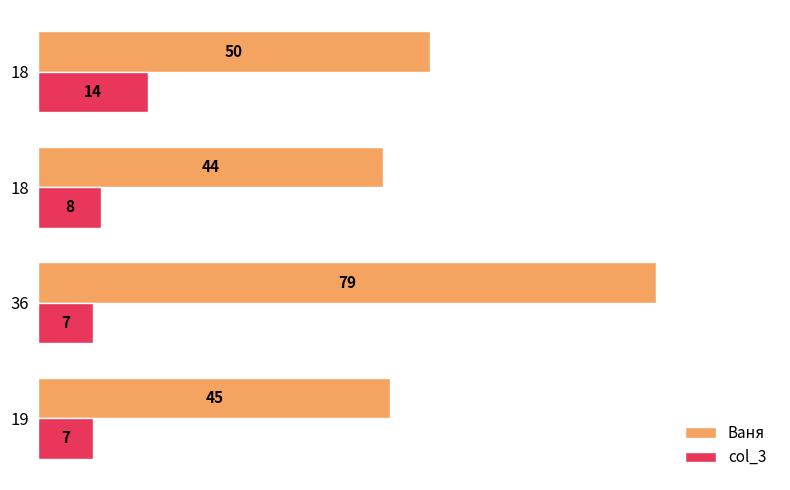

How many series are shown in this chart?

2